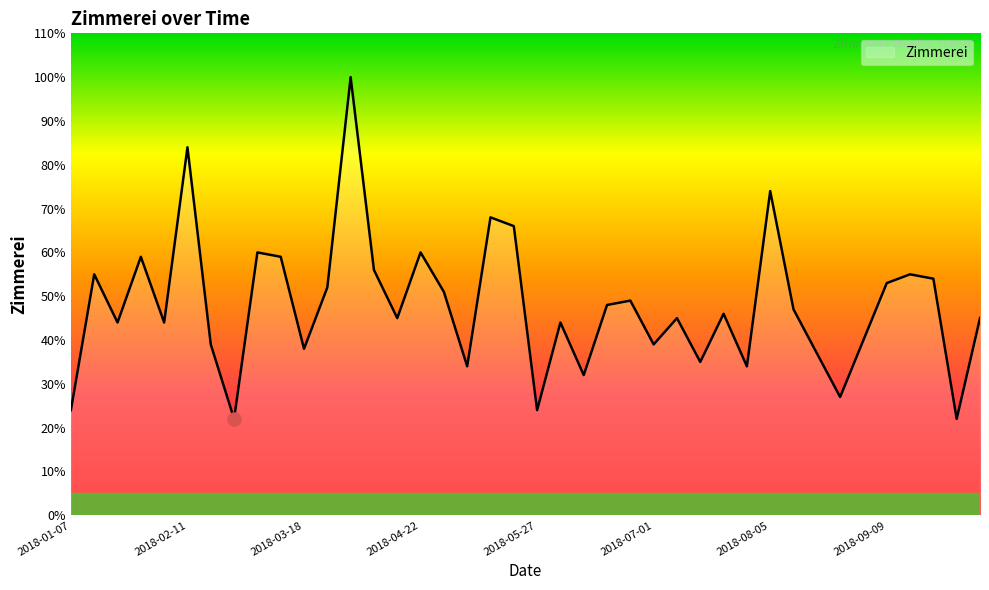

What is the difference between the maximum and minimum values?

78